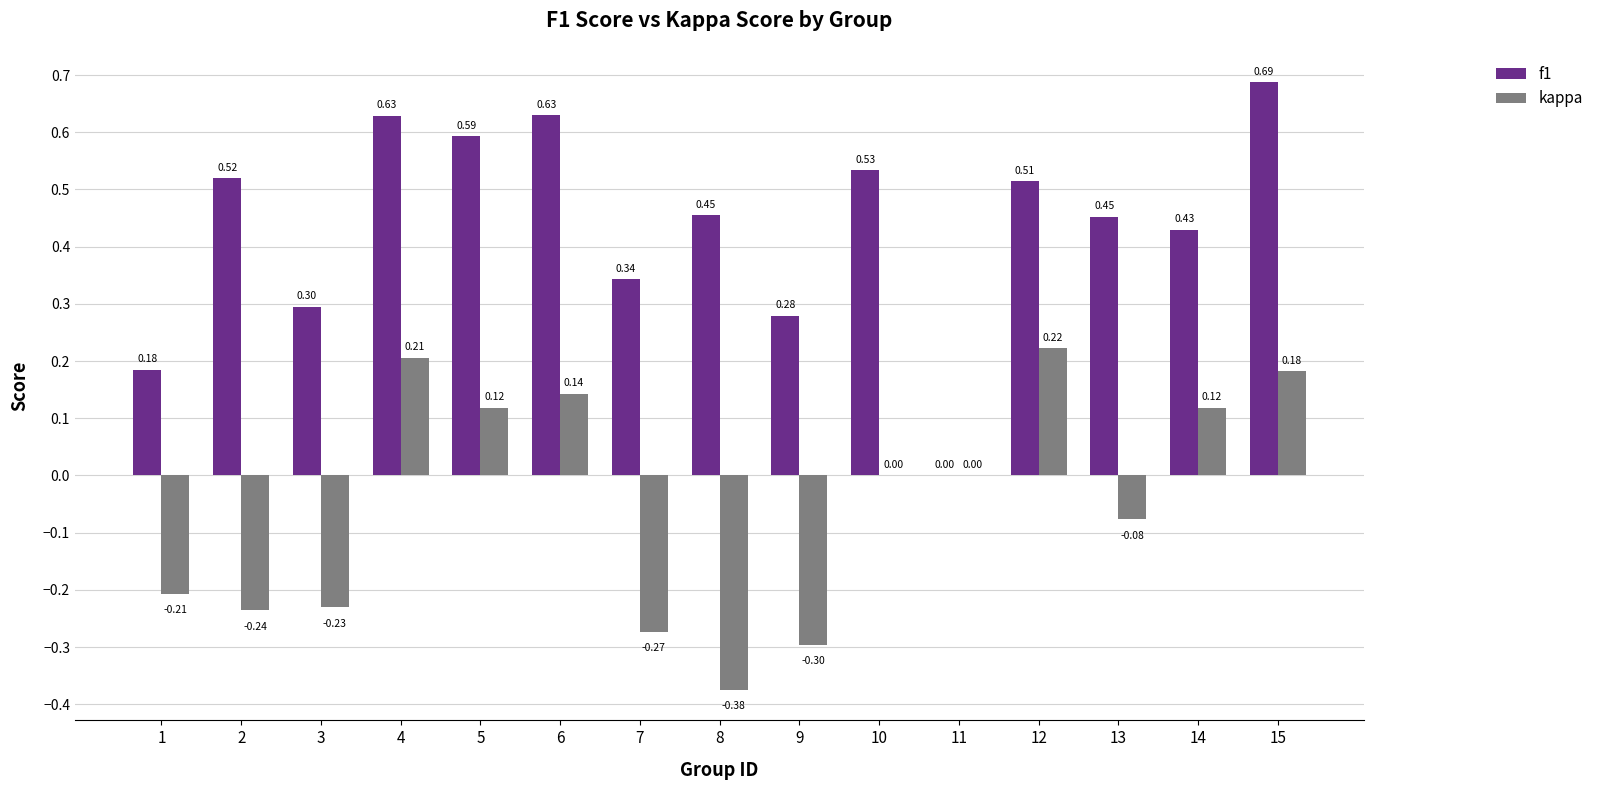

True or false: kappa has a value of -0.2 at 8.

False